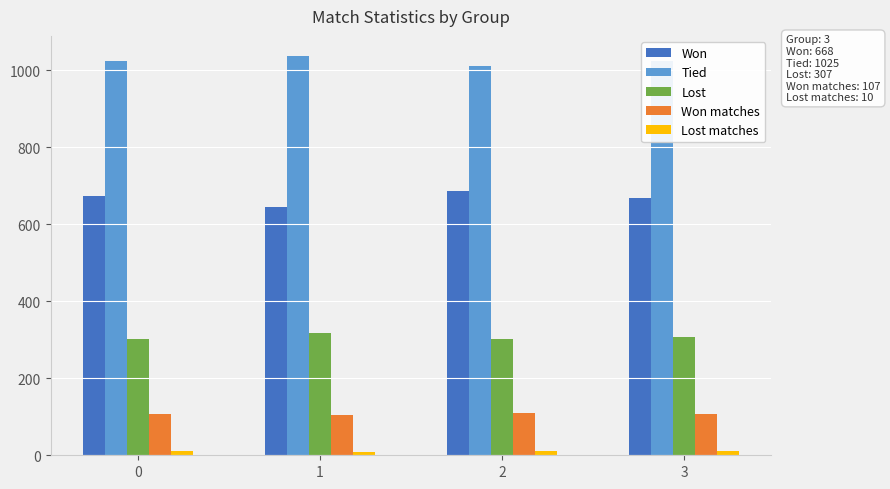

How many values in the Won matches series are below 107?

2